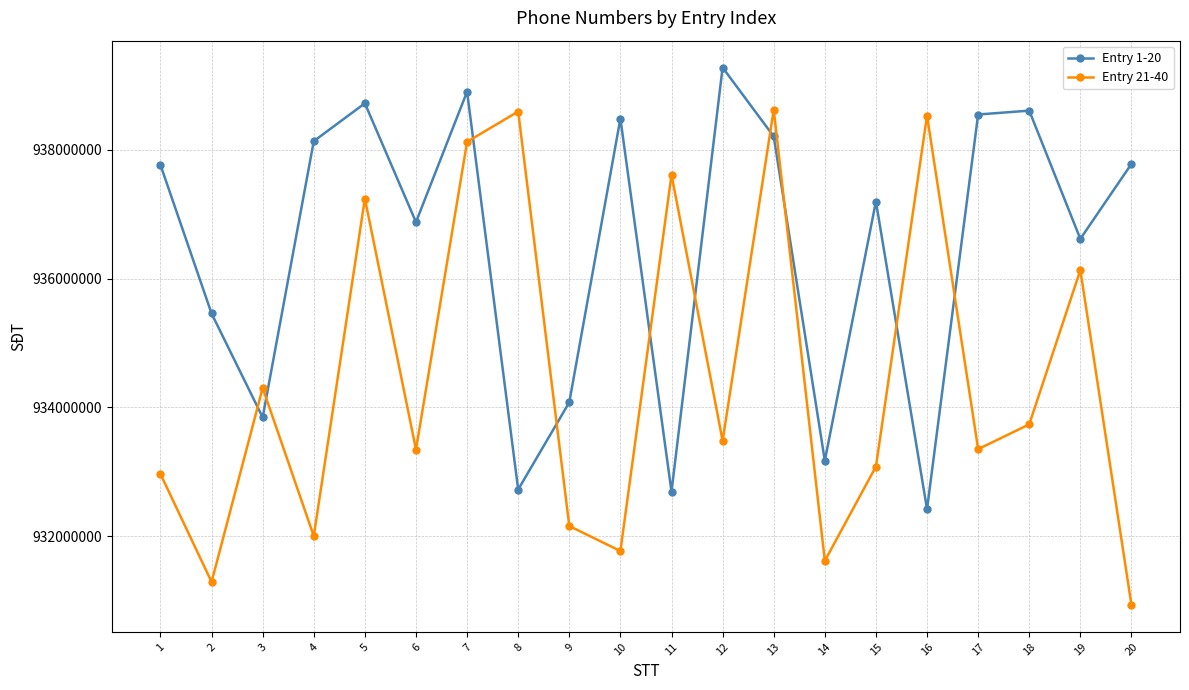

How many distinct data groups are displayed?

2